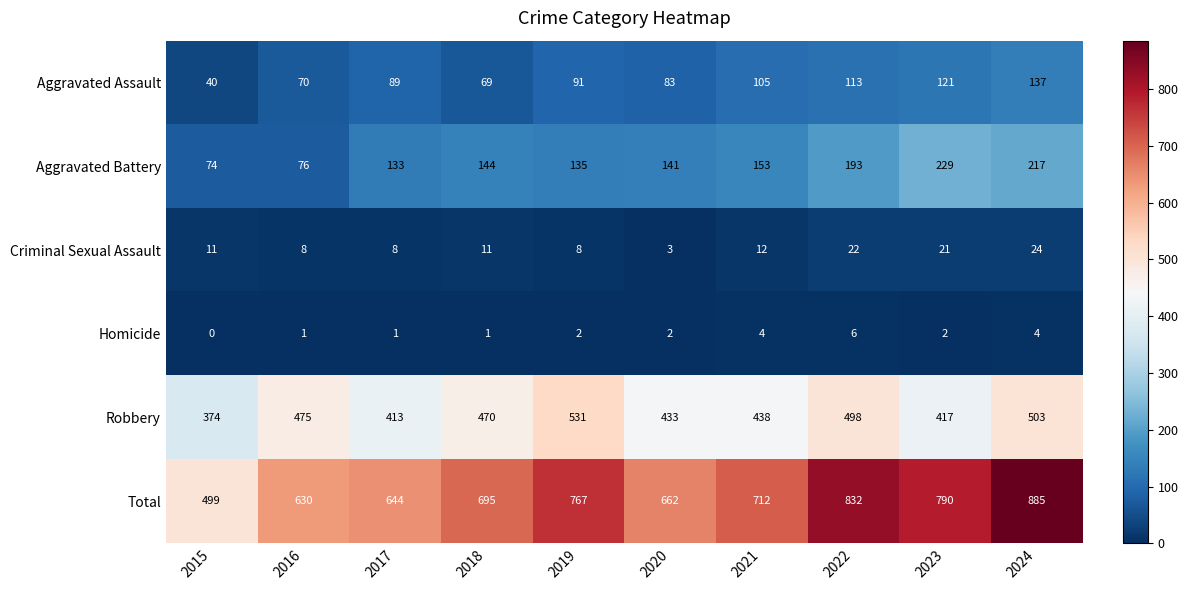

What is the greatest value displayed?

885